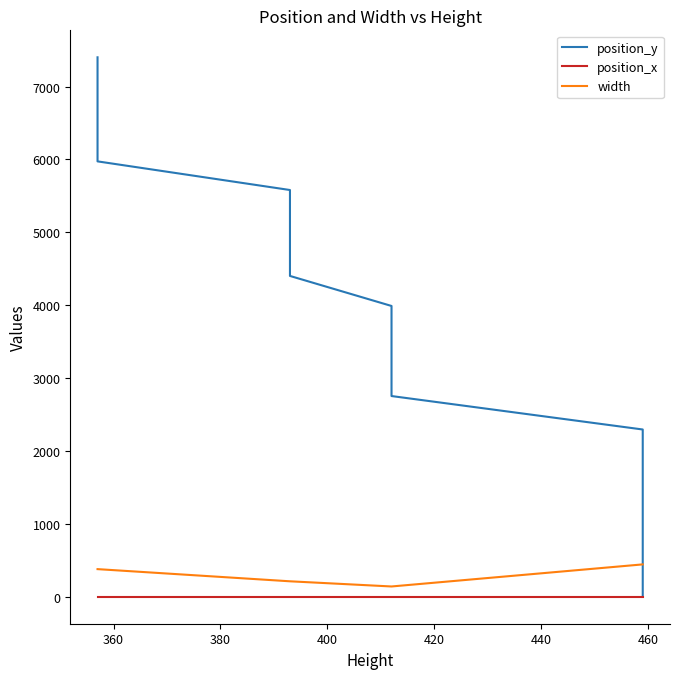

Reading left to right, extract all data points from this chart.

position_y: 0	459	918	1377	1836	2295	2754	3166	3578	3990	4402	4795	5188	5581	5974	6331	6688	7045	7402
position_x: 0	0	0	0	0	0	0	0	0	0	0	0	0	0	0	0	0	0	0
width: 444	444	444	444	444	444	141	141	141	141	212	212	212	212	379	379	379	379	379